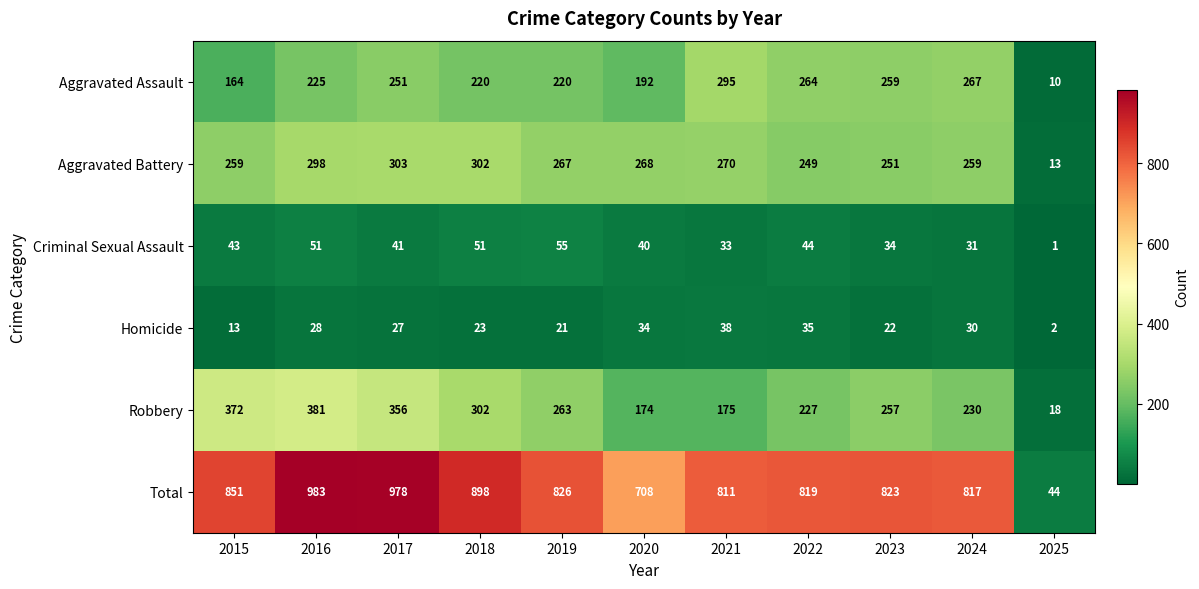

Rank the series by their maximum value, from lowest to highest.

Homicide, Criminal Sexual Assault, Aggravated Assault, Aggravated Battery, Robbery, Total